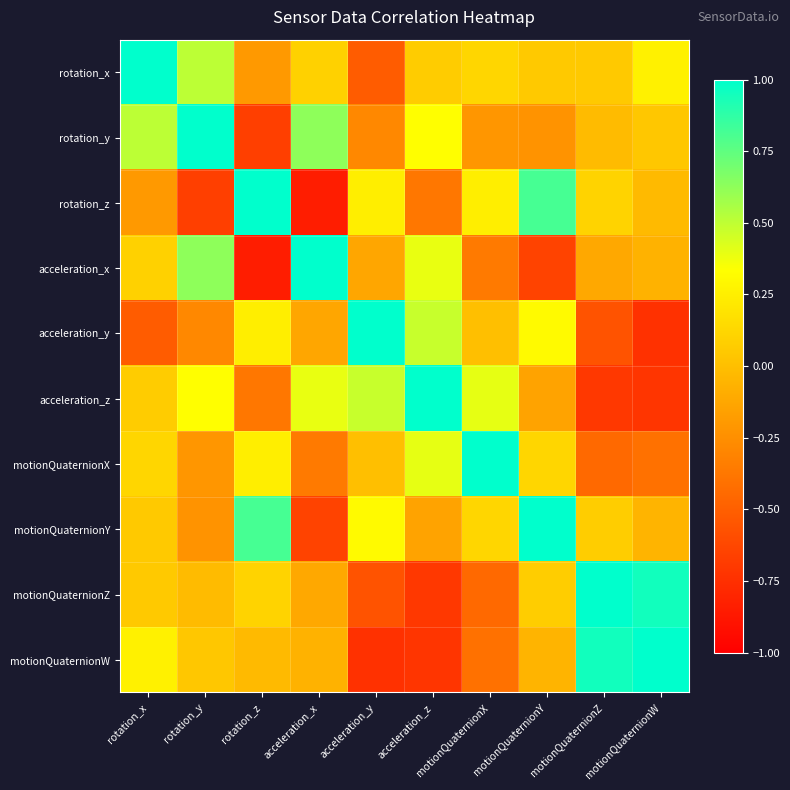

Which series has the largest total across all categories?

rotation_x